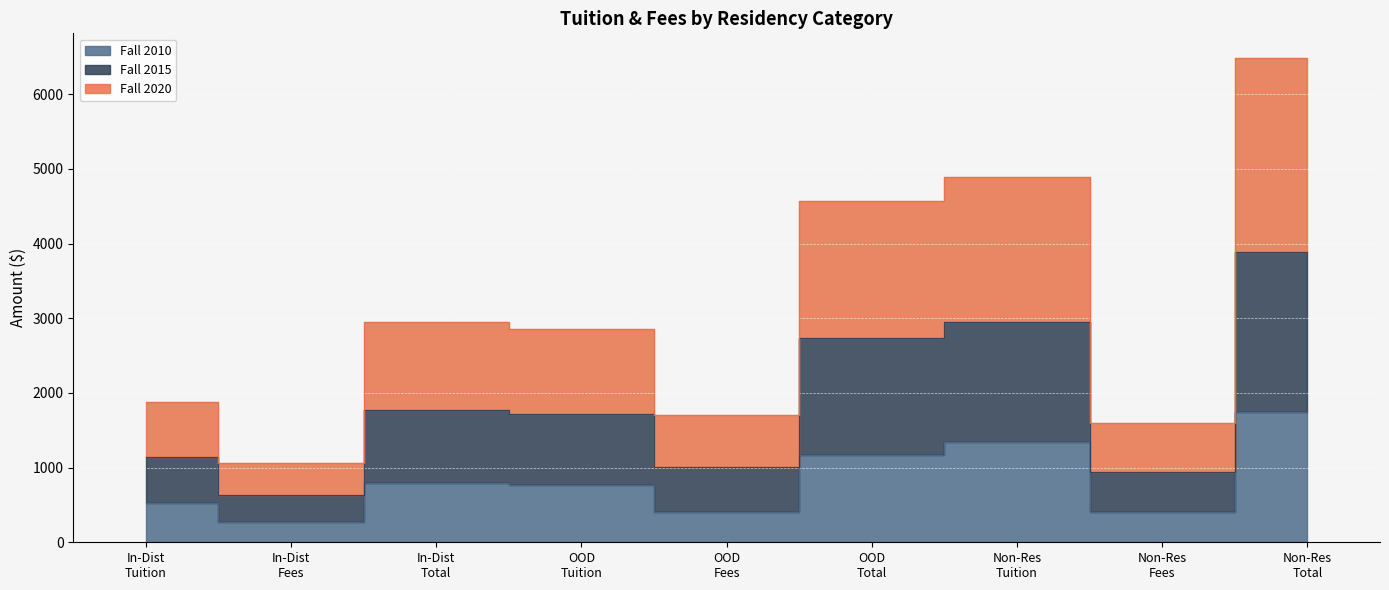

At how many categories does at least one series exceed 2437?

5